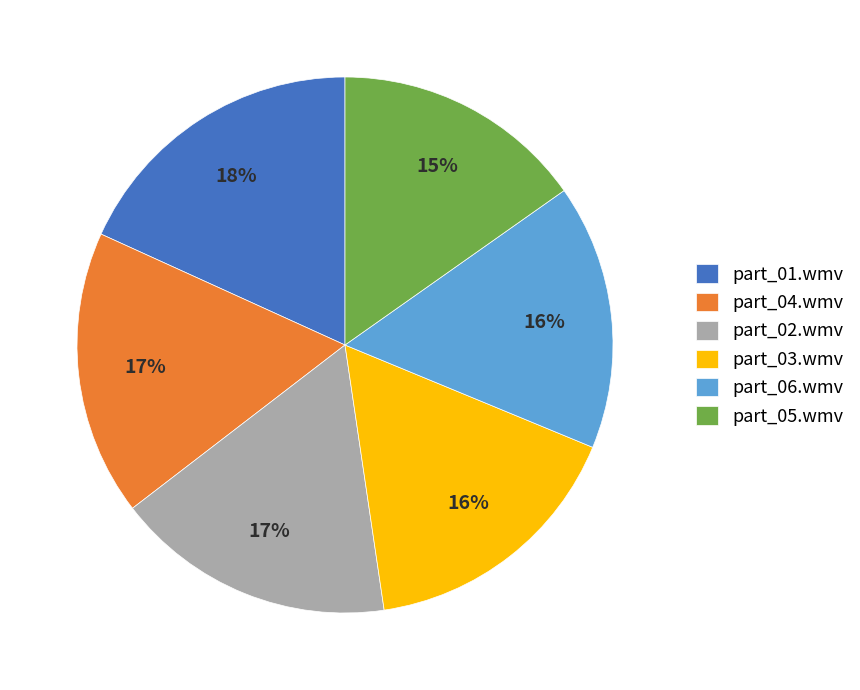

Does part_05.wmv represent more than half of the total?

No